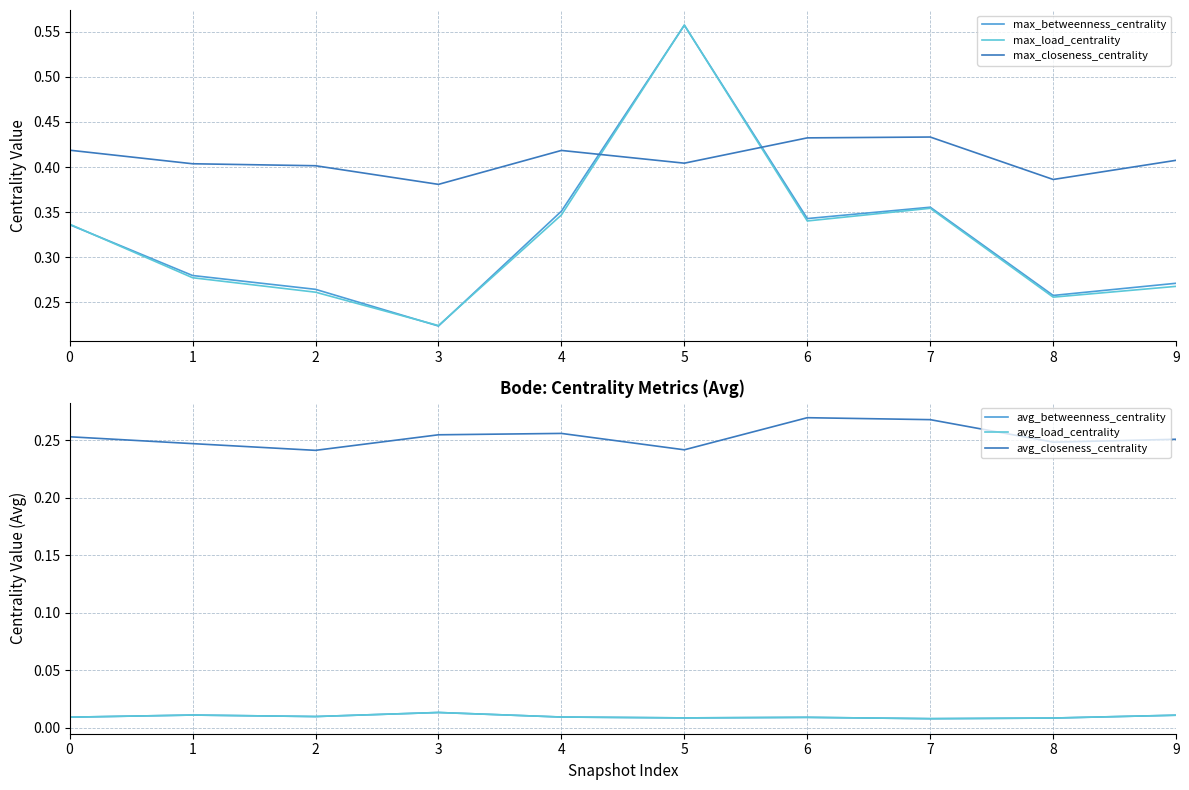

Where is the first local maximum for max_closeness_centrality?

4